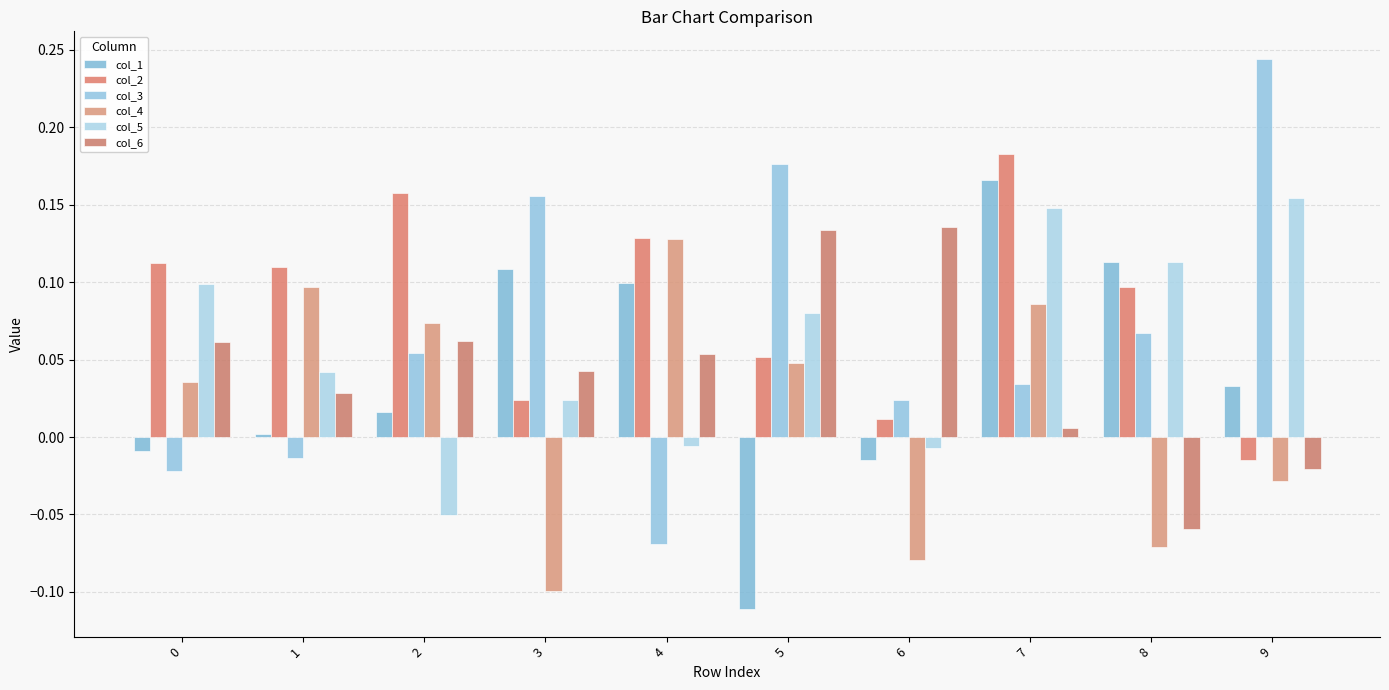

How many values in col_4 are above zero?

6